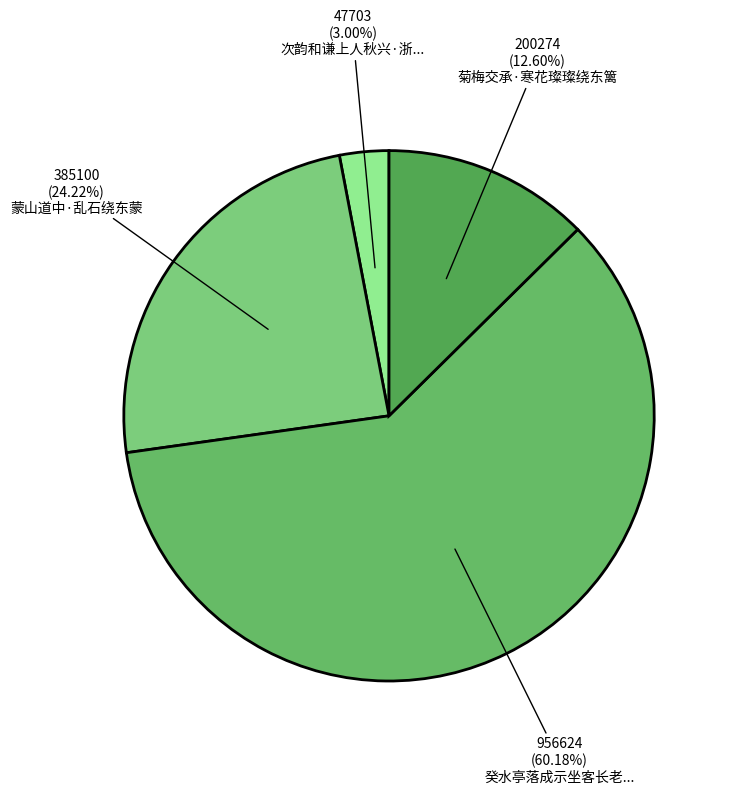

Is it true that 菊梅交承·寒花璨璨绕东篱 is 13% of the pie?

True